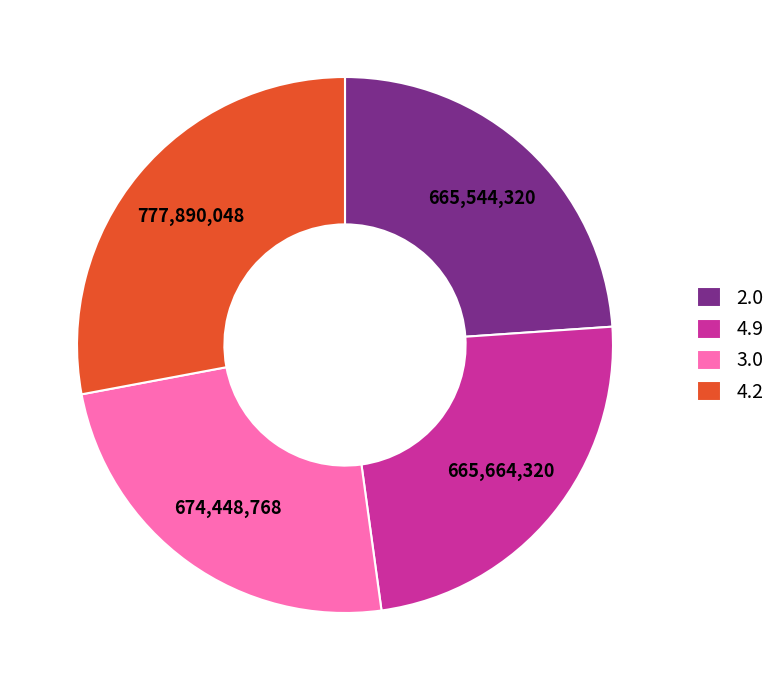

Which category has the biggest portion of the pie?

4.2